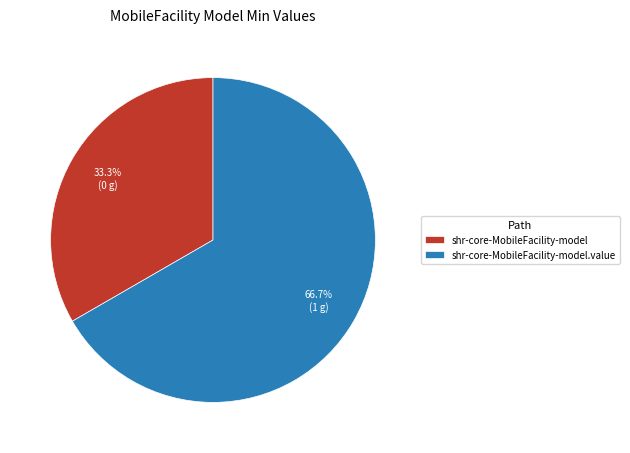

How many slices are in this pie chart?

2